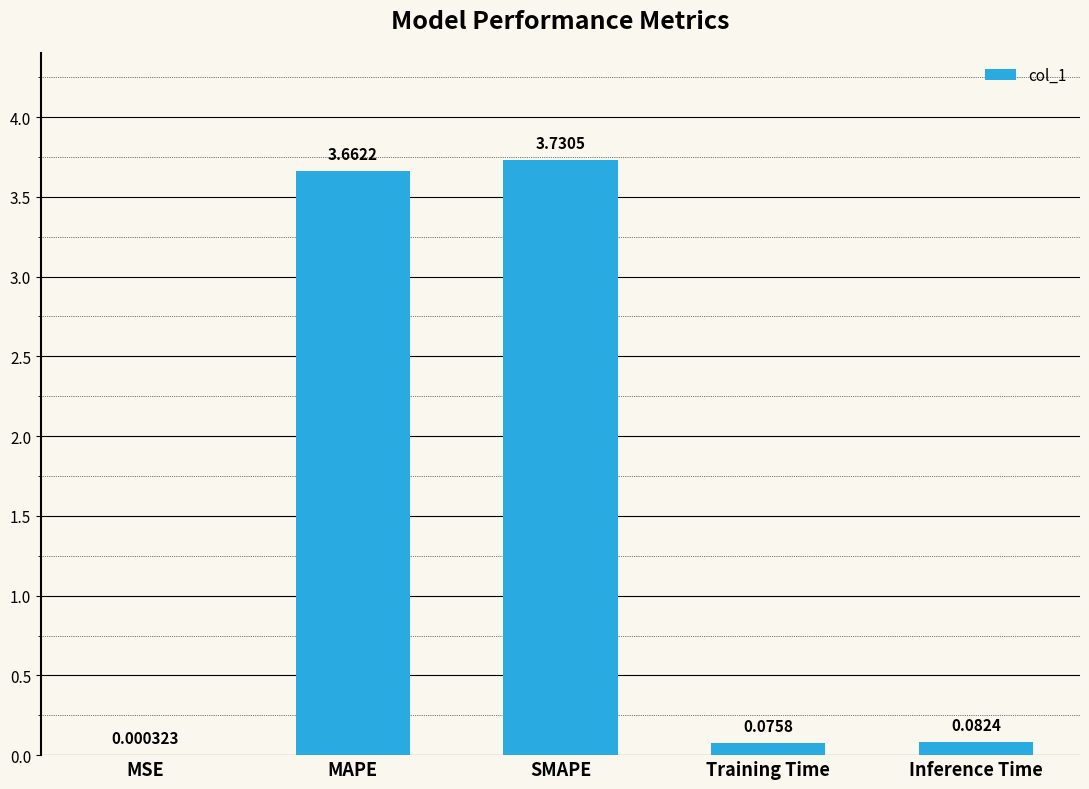

What is the change in value from SMAPE to Inference Time?

-3.6